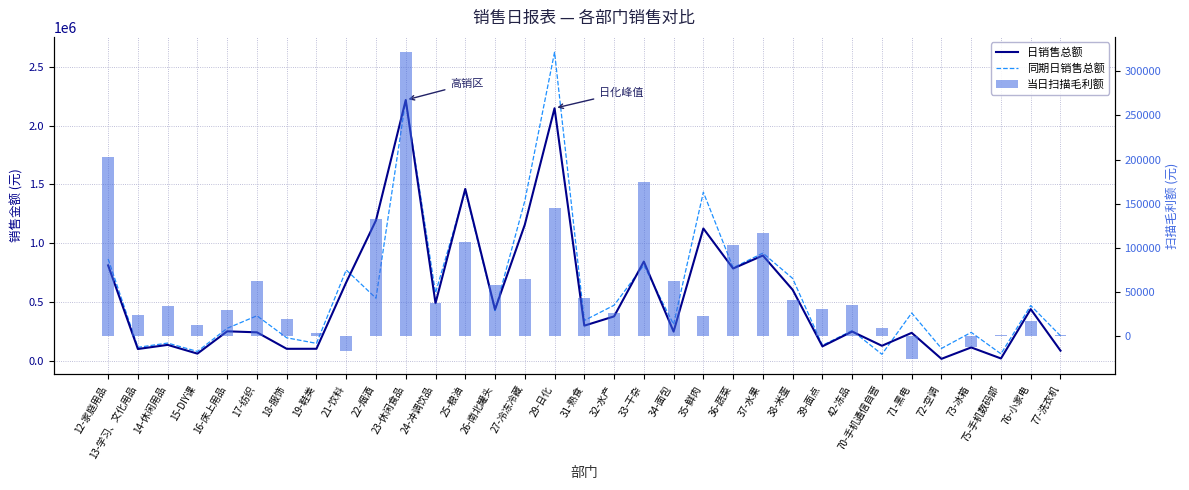

Reading left to right, list all the values displayed in this chart.

日销售总额: 12-家庭用品=811660.8	13-学习、文化用品=101056.0	14-休闲用品=136120.8	15-DIY课=61751.0	16-床上用品=251290.3	17-纺织=242780.7	18-服饰=102661.7	19-鞋类=102966.6	21-饮料=667182.4	22-烟酒=1194110.0	23-休闲食品=2216499.9	24-冲调饮品=490176.4	25-粮油=1461182.4	26-南北罐头=436900.5	27-冷冻冷藏=1157086.7	29-日化=2146738.9	31-熟食=299343.3	32-水产=378142.0	33-干杂=844082.4	34-面包=248933.7	35-鲜肉=1125090.0	36-蔬菜=784978.6	37-水果=895536.4	38-米蛋=604308.1	39-面点=123642.2	42-冻品=249238.4	70-手机通信自营=128454.7	71-黑电=238440.1	72-空调=17501.7	73-冰箱=114357.9	75-手机数码部=20658.1	76-小家电=439763.1	77-洗衣机=86960.5
同期日销售总额: 12-家庭用品=866354.2	13-学习、文化用品=115190.7	14-休闲用品=151437.8	15-DIY课=80259.7	16-床上用品=277000.2	17-纺织=383389.5	18-服饰=196278.4	19-鞋类=149053.9	21-饮料=772690.0	22-烟酒=532508.9	23-休闲食品=2216883.2	24-冲调饮品=577546.0	25-粮油=1445729.8	26-南北罐头=426764.1	27-冷冻冷藏=1358963.5	29-日化=2622713.6	31-熟食=343459.6	32-水产=472794.6	33-干杂=813264.5	34-面包=310005.2	35-鲜肉=1433592.3	36-蔬菜=791674.2	37-水果=915935.1	38-米蛋=700924.4	39-面点=132178.7	42-冻品=257292.6	70-手机通信自营=56236.8	71-黑电=407118.9	72-空调=105788.9	73-冰箱=242376.1	75-手机数码部=59865.0	76-小家电=470278.8	77-洗衣机=213263.3
当日扫描毛利额: 12-家庭用品=202427.8	13-学习、文化用品=24570.4	14-休闲用品=34612.4	15-DIY课=12975.3	16-床上用品=30278.2	17-纺织=62006.3	18-服饰=19392.7	19-鞋类=3425.6	21-饮料=-16829.4	22-烟酒=132598.9	23-休闲食品=321465.9	24-冲调饮品=37883.2	25-粮油=106170.5	26-南北罐头=57986.0	27-冷冻冷藏=64821.6	29-日化=145187.8	31-熟食=43195.2	32-水产=26738.5	33-干杂=174559.7	34-面包=62599.6	35-鲜肉=22970.0	36-蔬菜=103726.2	37-水果=117334.5	38-米蛋=41365.3	39-面点=30559.6	42-冻品=35015.9	70-手机通信自营=8935.1	71-黑电=-25547.8	72-空调=290.6	73-冰箱=-12288.4	75-手机数码部=1701.0	76-小家电=17204.0	77-洗衣机=1311.6